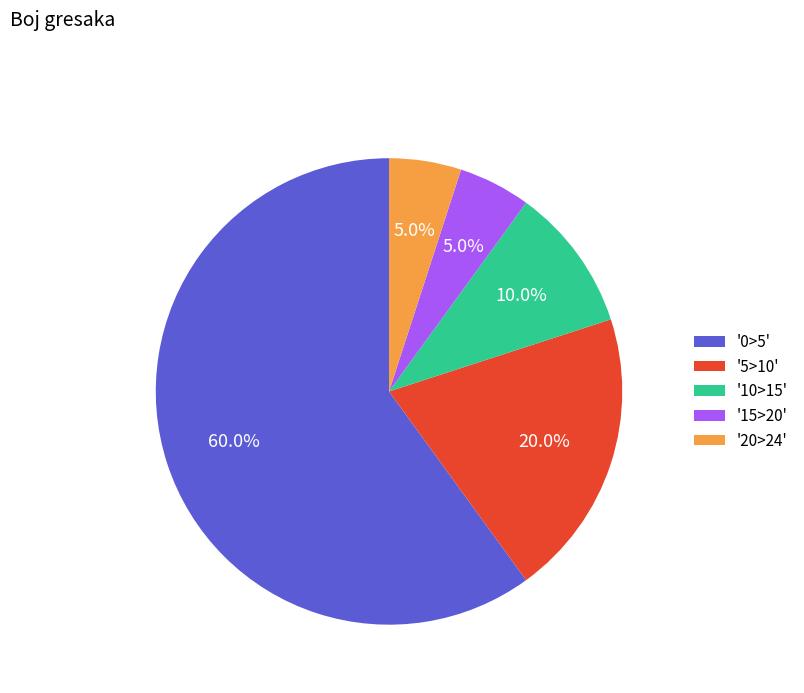

Which category accounts for the majority?

'0>5'